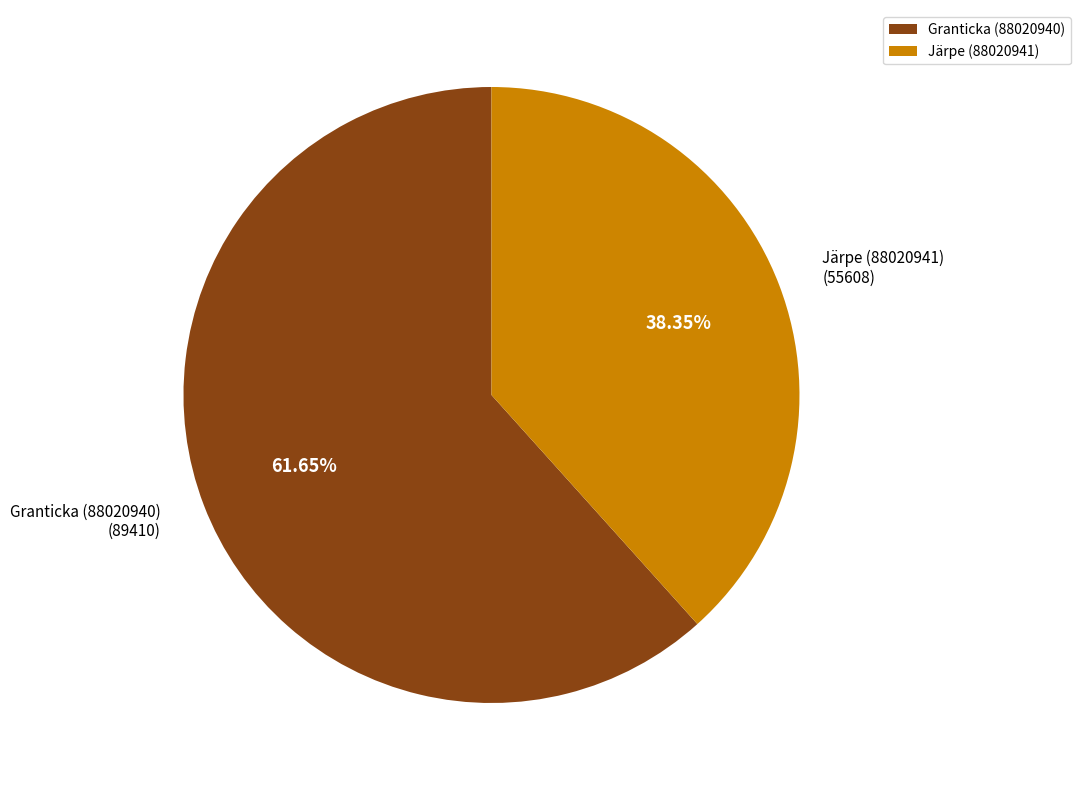

Do Järpe (88020941) and Granticka (88020940) together represent more than half of the pie?

Yes